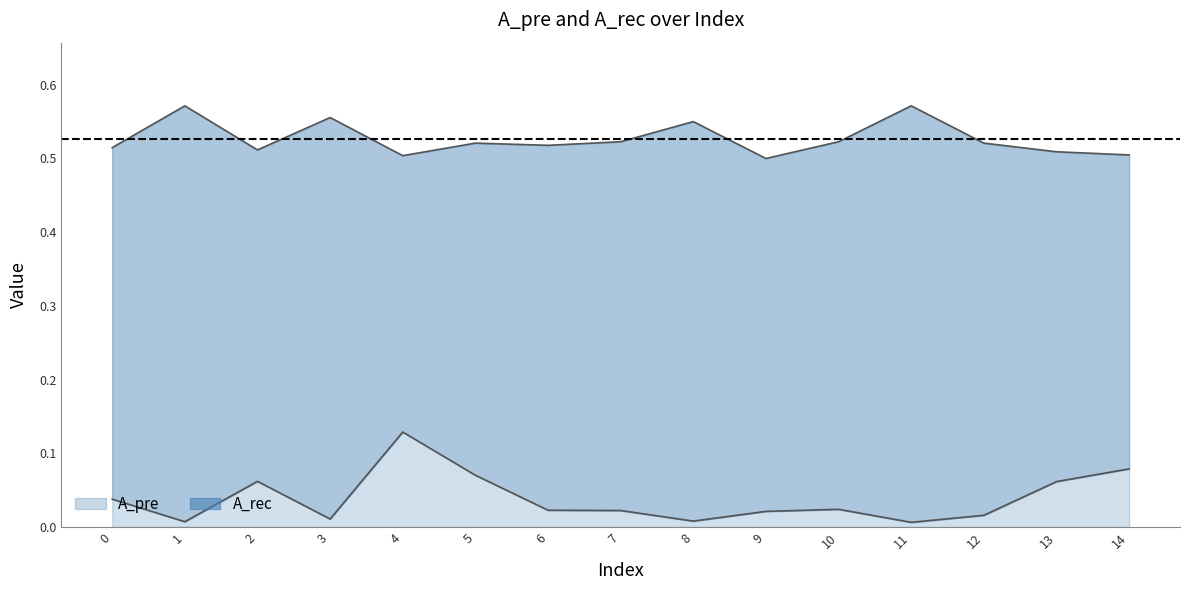

Which has a higher value, 13 or 11?

13